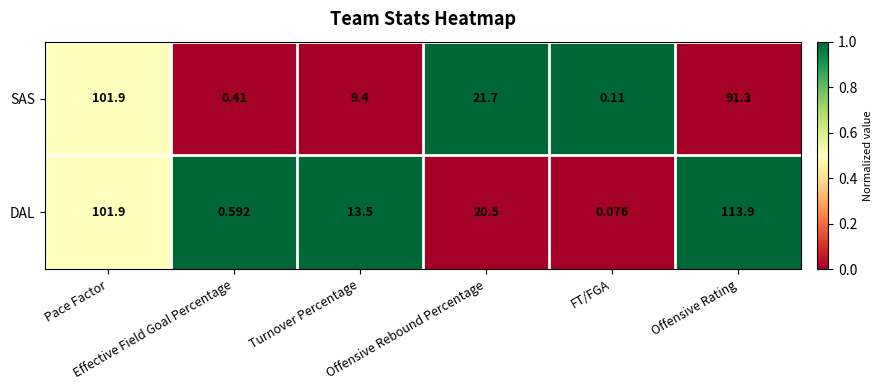

Rank the series by their average value, from highest to lowest.

DAL, SAS